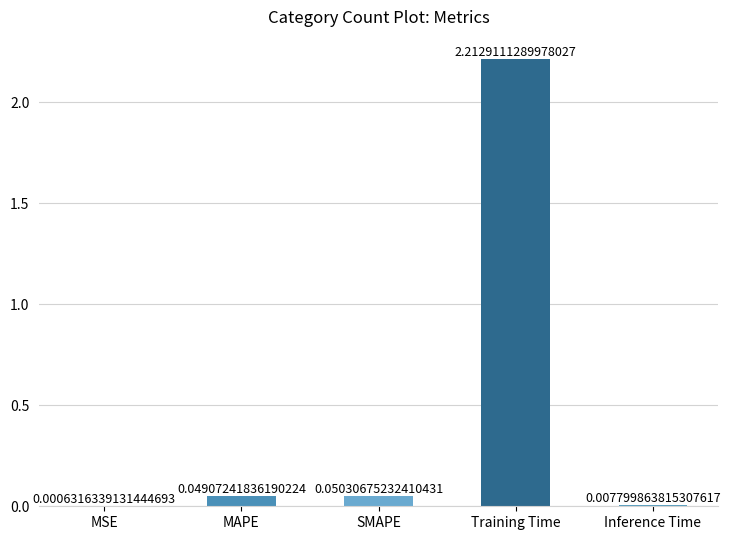

What is the sum of the values at SMAPE and Training Time?

2.3